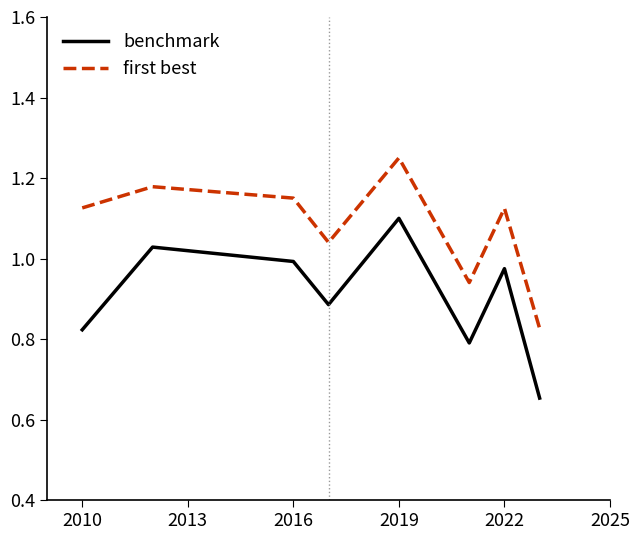

True or false: first best and benchmark cross at least once.

False